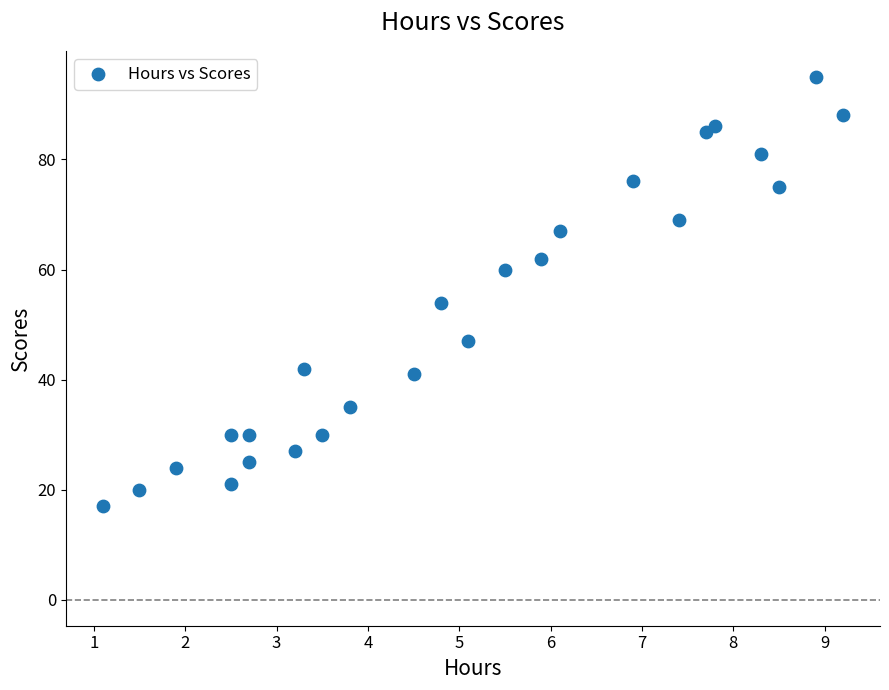

What is the range of Y values (max minus min)?

78